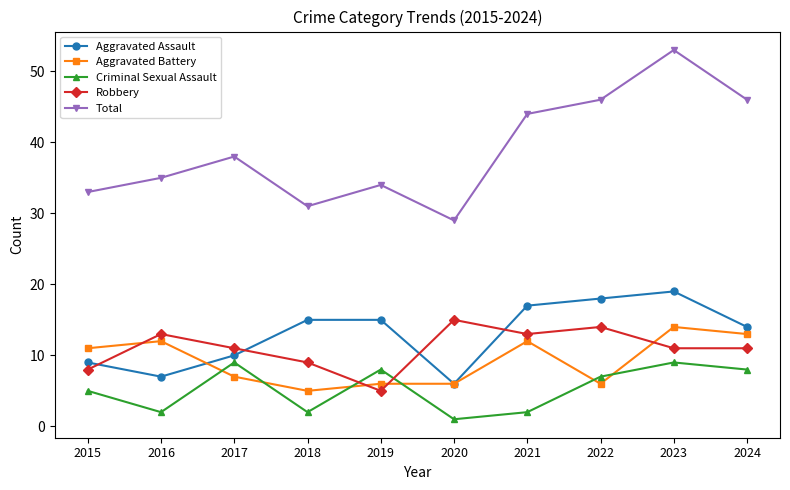

What are all the series names shown in the legend?

Aggravated Assault, Aggravated Battery, Criminal Sexual Assault, Robbery, Total